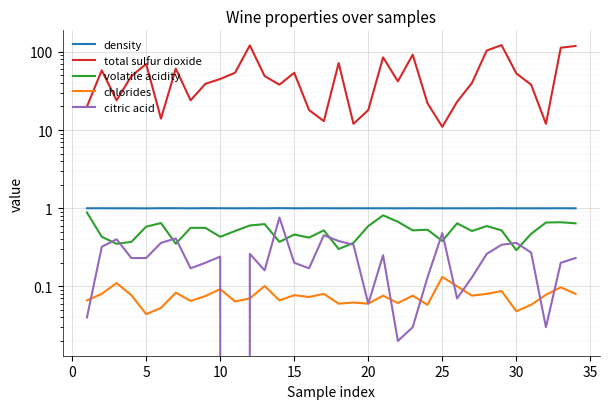

Reading right to left, transcribe all the data shown in this chart.

density: 1.0	1.0	1.0	1.0	1.0	1.0	1.0	1.0	1.0	1.0	1.0	1.0	1.0	1.0	1.0	1.0	1.0	1.0	1.0	1.0	1.0	1.0	1.0	1.0	1.0	1.0	1.0	1.0	1.0	1.0	1.0	1.0	1.0	1.0
total sulfur dioxide: 119.0	113.0	12.0	38.0	53.0	122.0	104.0	40.0	23.0	11.0	22.0	92.0	42.0	85.0	18.0	12.0	72.0	13.0	18.0	54.0	38.0	49.0	121.0	54.0	45.0	39.0	24.0	61.0	14.0	70.0	49.0	24.0	58.0	20.0
volatile acidity: 0.6	0.7	0.7	0.5	0.3	0.5	0.6	0.5	0.6	0.4	0.5	0.5	0.7	0.8	0.6	0.4	0.3	0.5	0.4	0.5	0.4	0.6	0.6	0.5	0.4	0.6	0.6	0.3	0.6	0.6	0.4	0.3	0.4	0.9
chlorides: 0.1	0.1	0.1	0.1	0.0	0.1	0.1	0.1	0.1	0.1	0.1	0.1	0.1	0.1	0.1	0.1	0.1	0.1	0.1	0.1	0.1	0.1	0.1	0.1	0.1	0.1	0.1	0.1	0.1	0.0	0.1	0.1	0.1	0.1
citric acid: 0.2	0.2	0.0	0.3	0.4	0.3	0.3	0.1	0.1	0.5	0.1	0.0	0.0	0.2	0.1	0.3	0.4	0.5	0.2	0.2	0.8	0.2	0.3	0.0	0.2	0.2	0.2	0.4	0.4	0.2	0.2	0.4	0.3	0.0